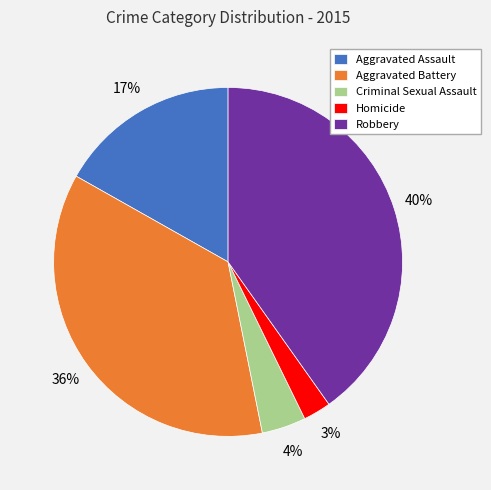

Approximately how many times larger is the value at Robbery compared to Aggravated Battery?

1.1